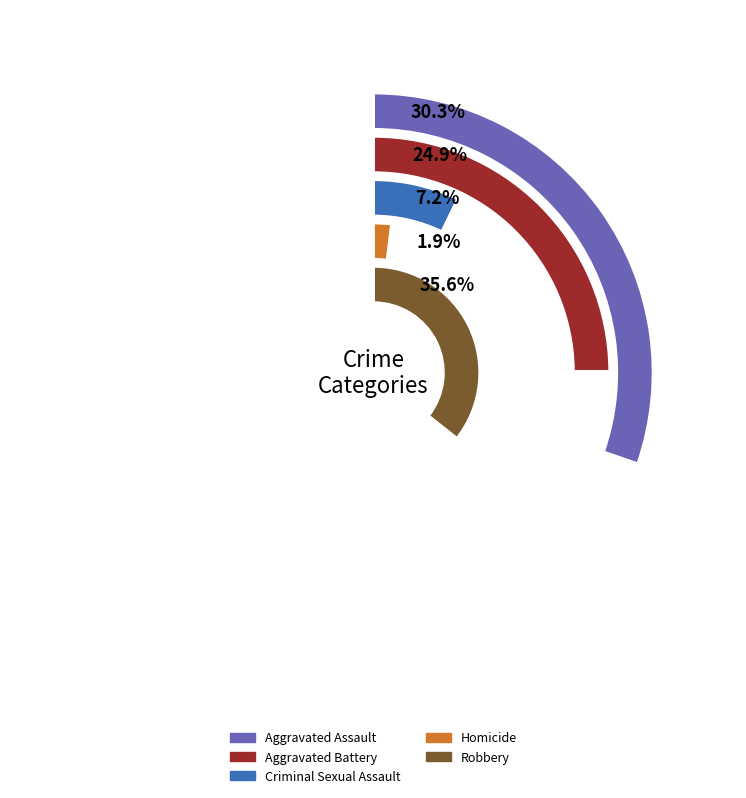

Rank the series by their maximum value, from lowest to highest.

Homicide, Criminal Sexual Assault, Aggravated Battery, Aggravated Assault, Robbery